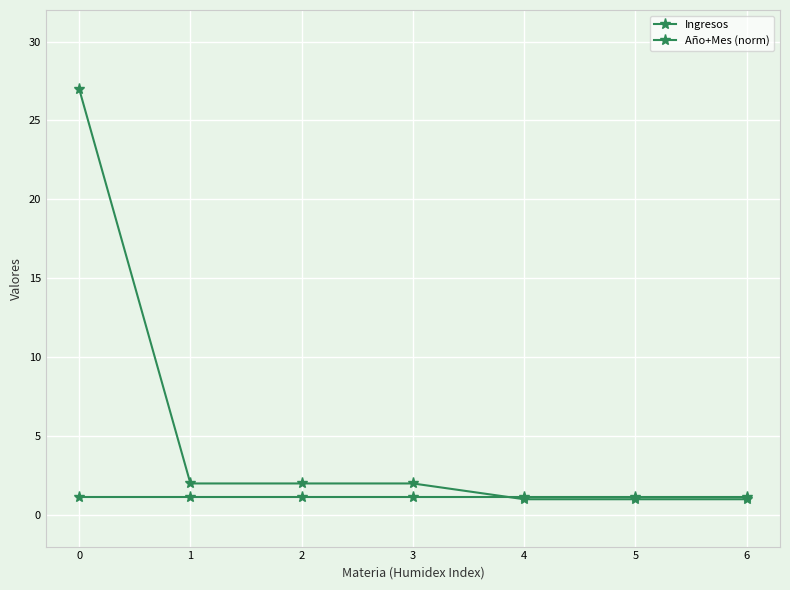

Which category has the lowest value in the Ingresos series?

4